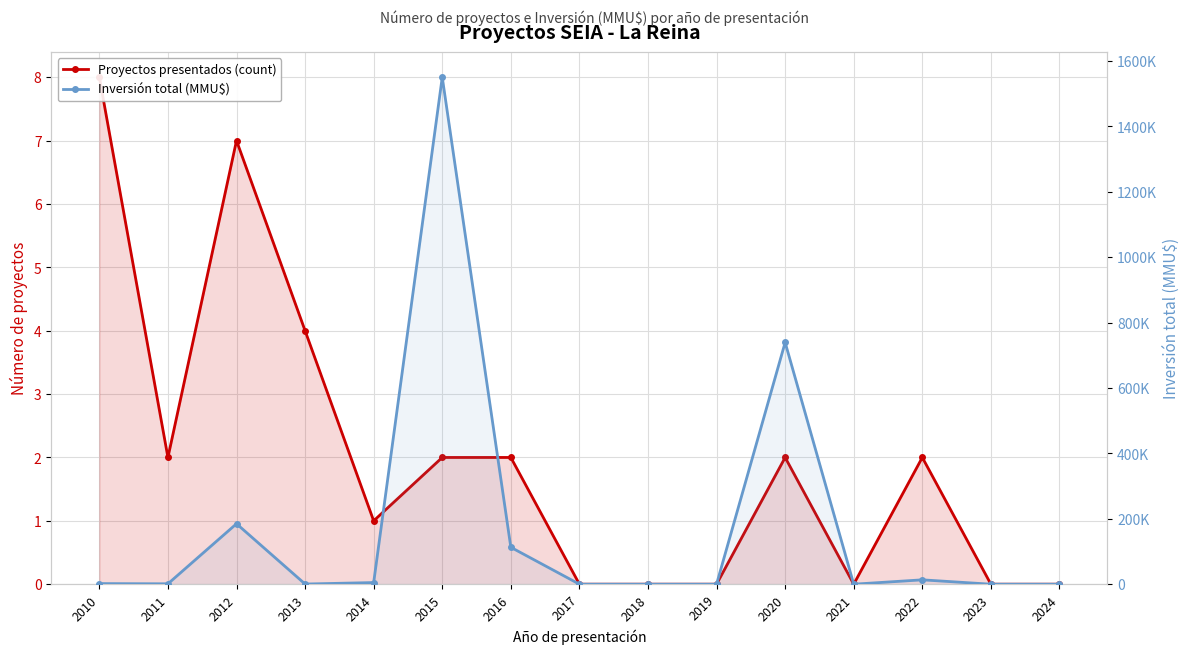

The value of Inversión total (MMU$) at 2010 is 816. True or false?

False